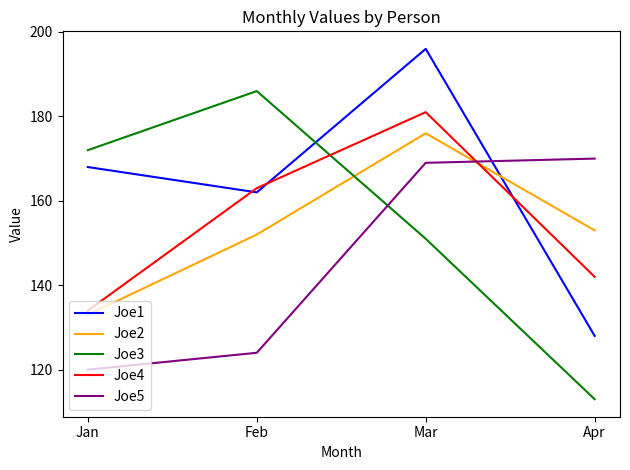

At how many categories does at least one series exceed 132?

4